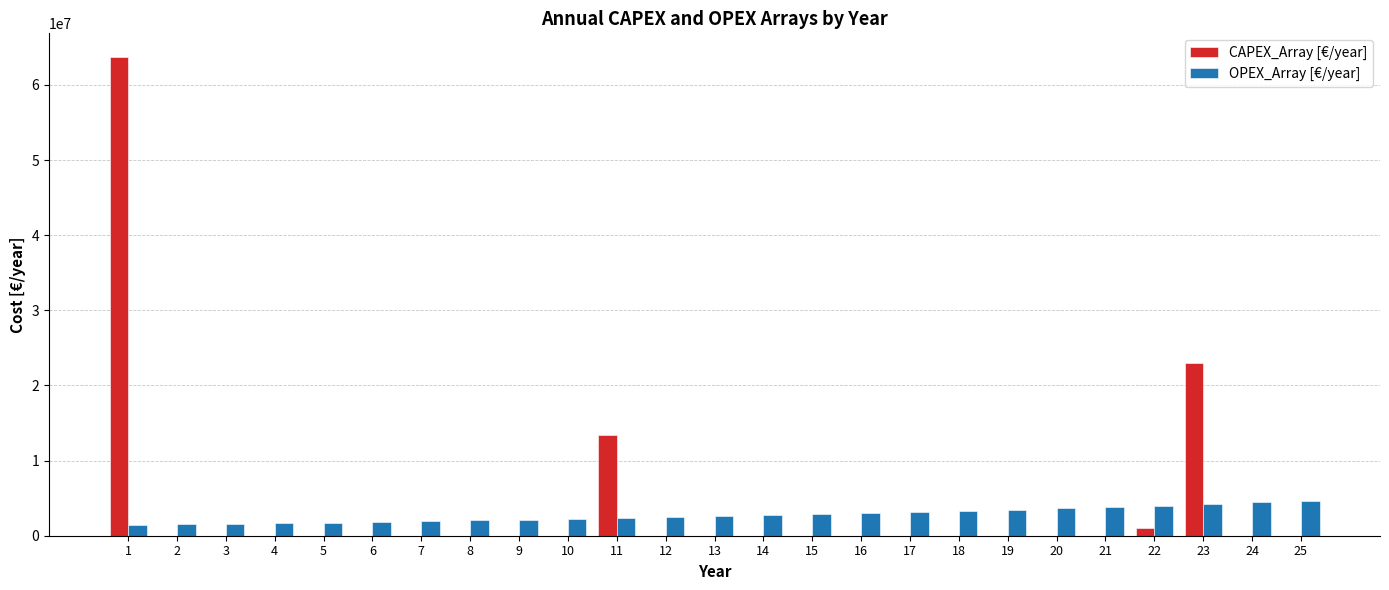

What is the greatest value displayed?

63682193.7